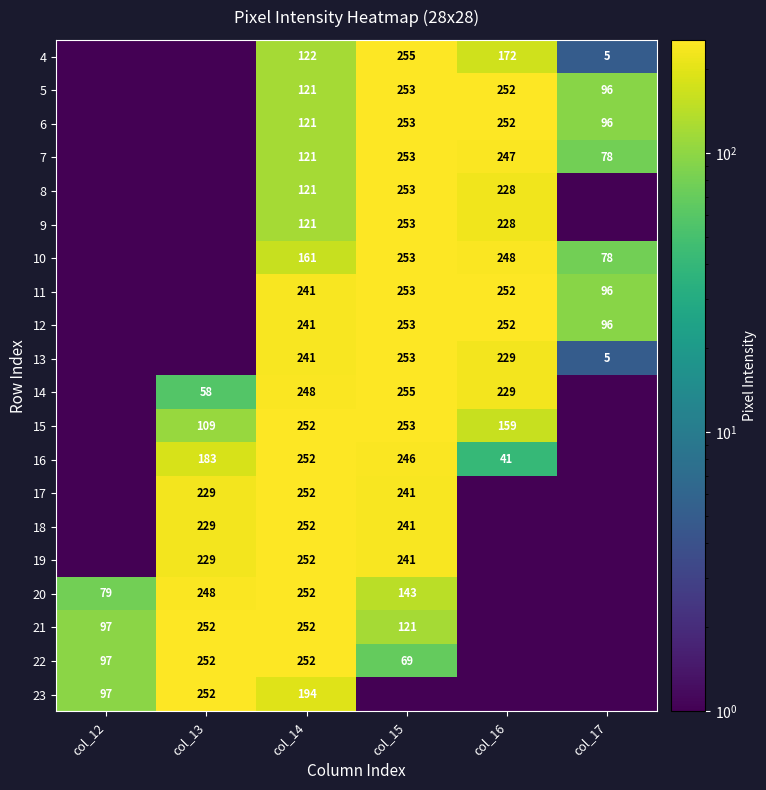

The value of 11 at col_14 is 241.0. True or false?

True